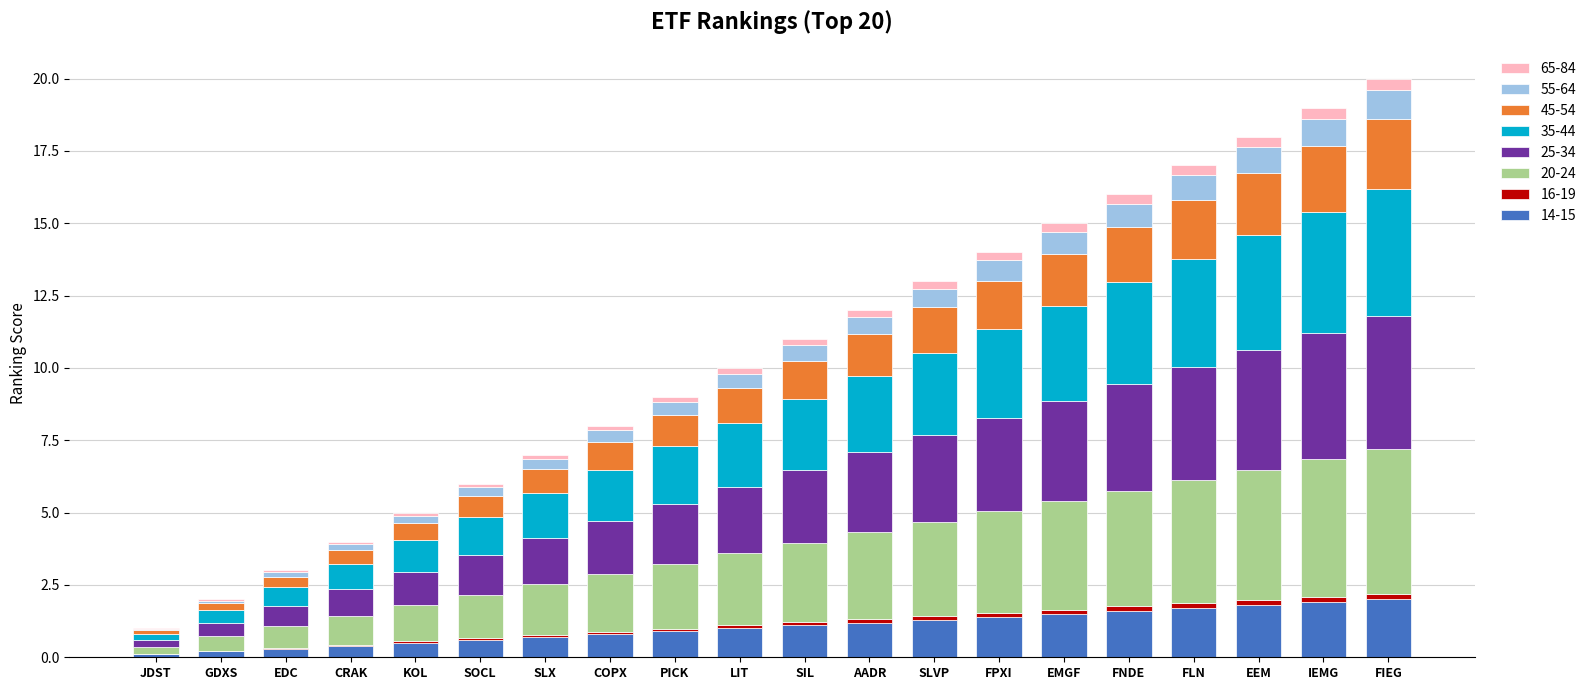

Are the bars grouped side by side (vs. stacked)?

No